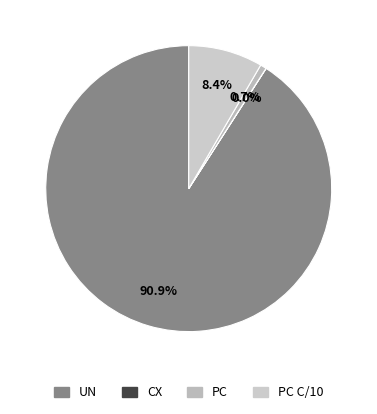

What is the largest slice in the pie chart?

UN